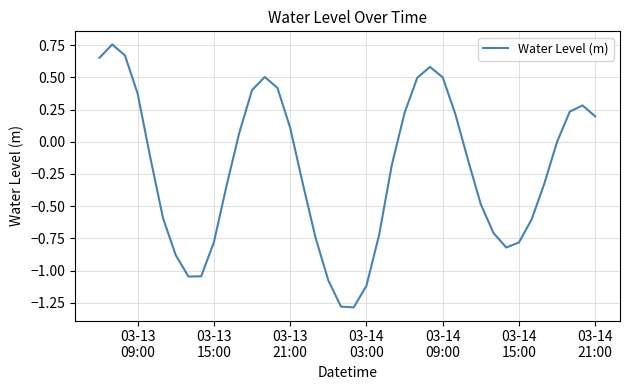

What is the smallest value displayed?

-1.3